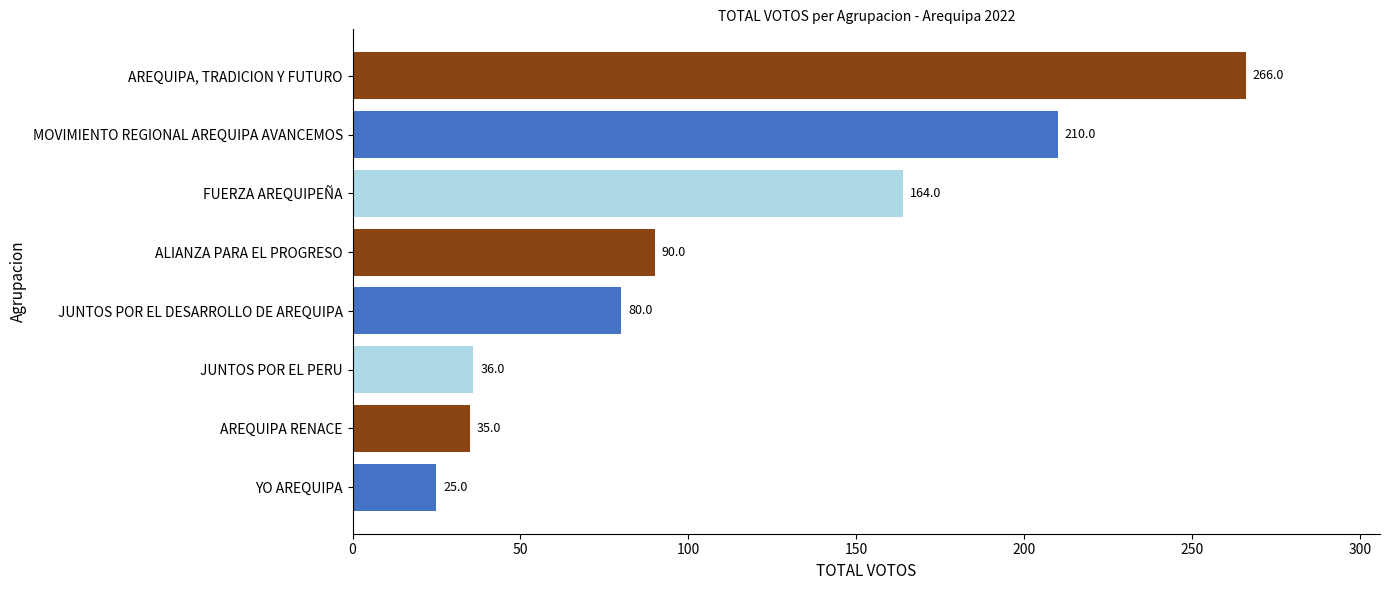

Which has a higher value, AREQUIPA RENACE or JUNTOS POR EL PERU?

JUNTOS POR EL PERU